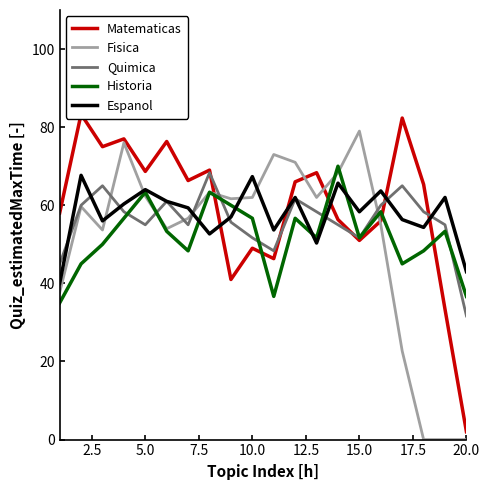

After their last crossing, which series has the higher values: Espanol or Historia?

Espanol